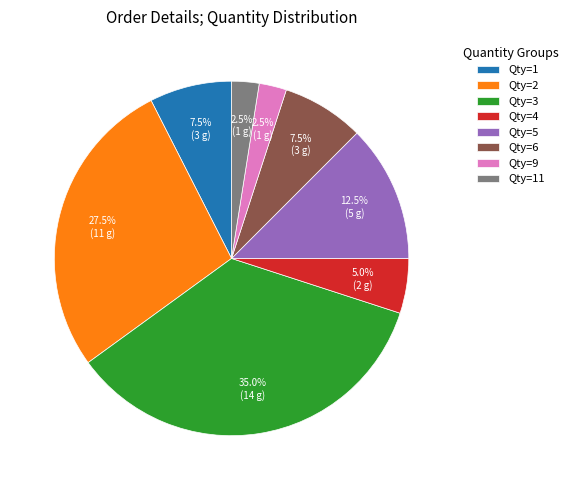

Between Qty=5 and Qty=3, which is larger?

Qty=3